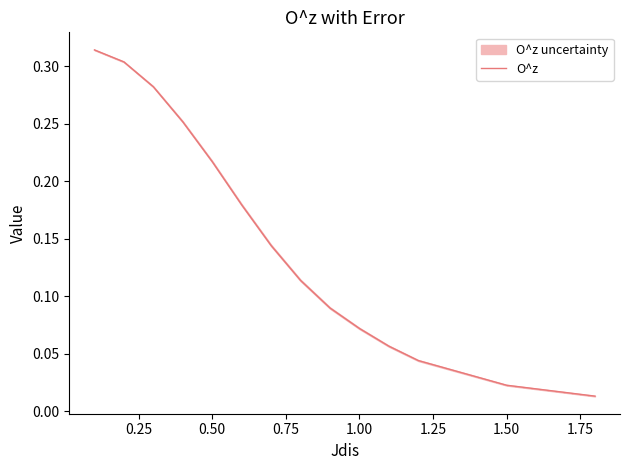

Reading left to right, list all the values displayed in this chart.

0.3	0.3	0.3	0.3	0.2	0.2	0.1	0.1	0.1	0.1	0.1	0.0	0.0	0.0